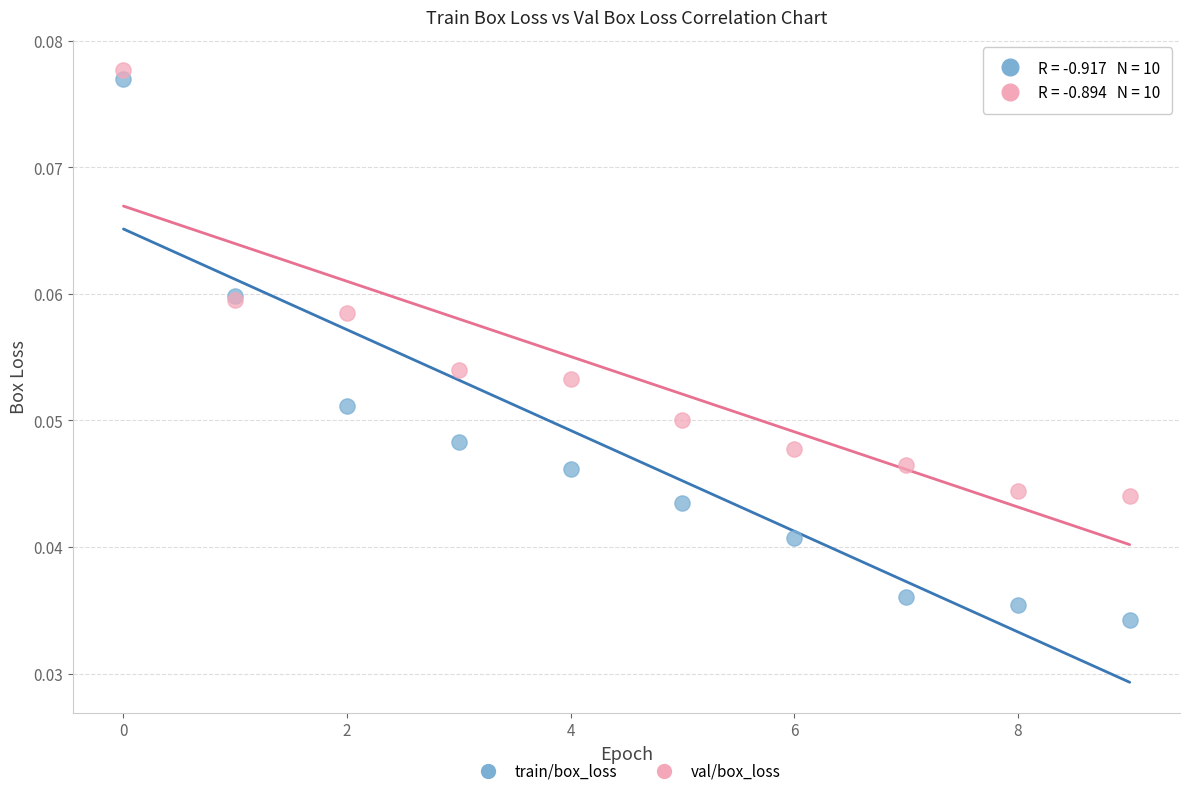

Which series reaches the minimum Y coordinate?

train/box_loss